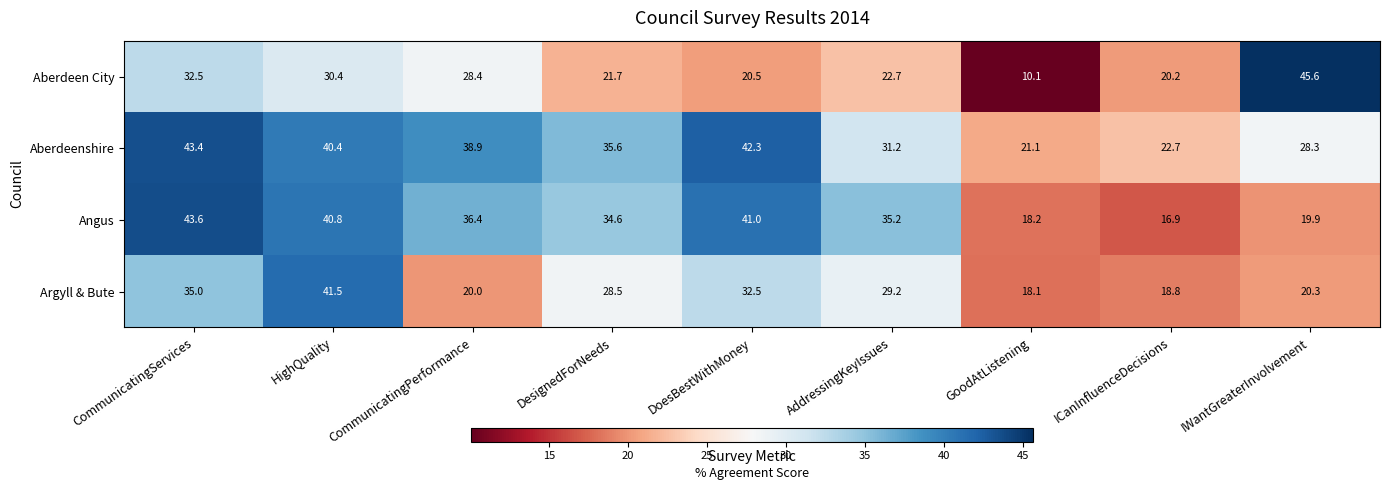

What is the difference between the Angus values at AddressingKeyIssues and DesignedForNeeds?

0.6